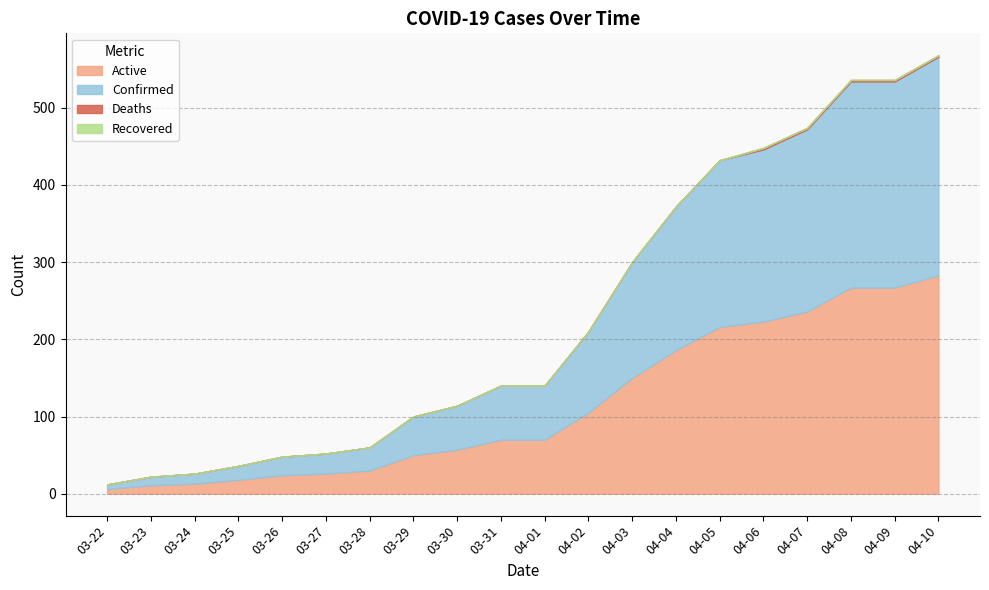

Which series has the largest range (max minus min)?

Active